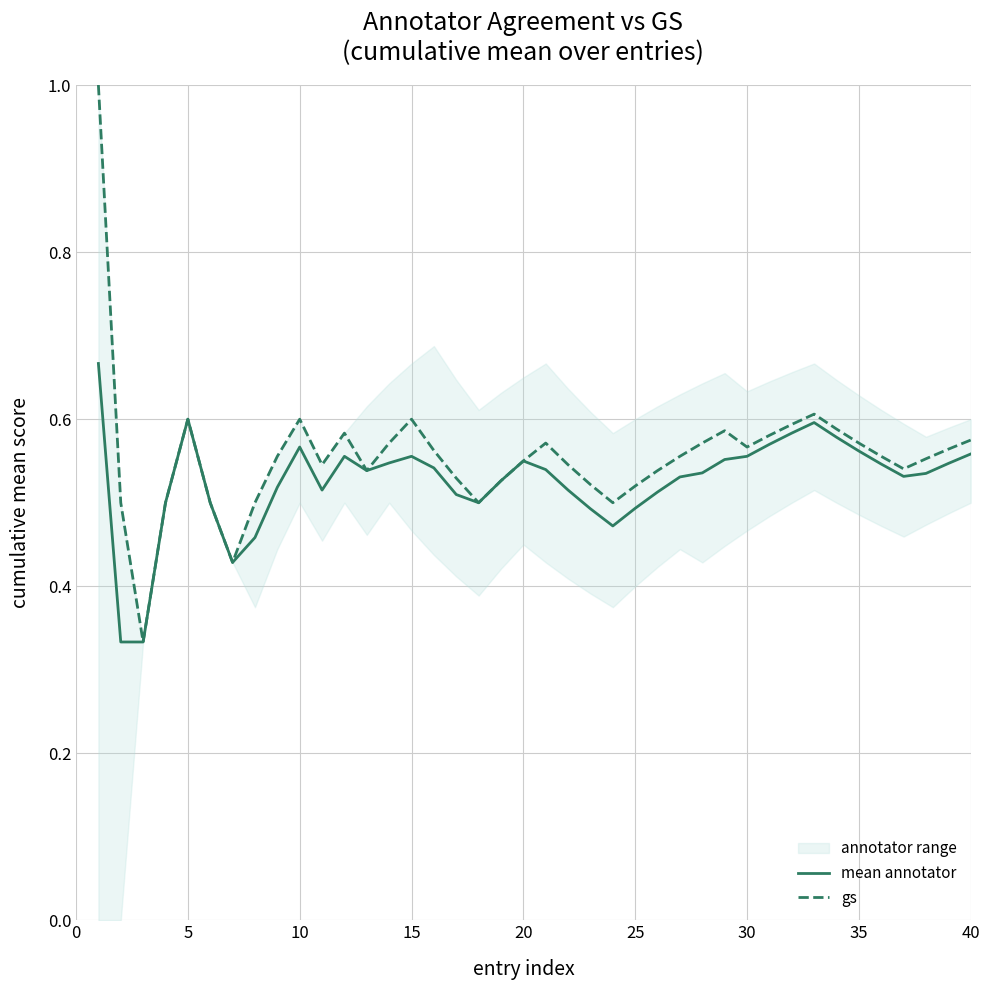

Is it true that gs equals 0.6 at 35?

True